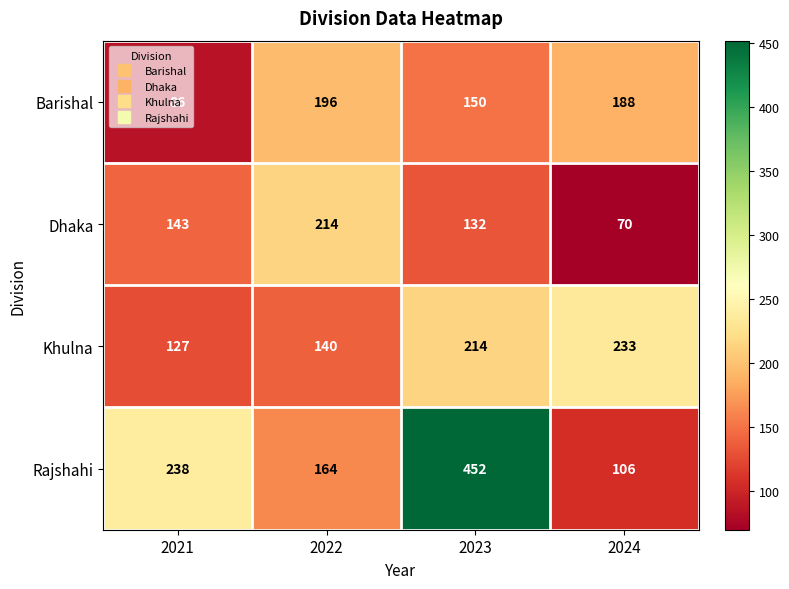

Which label corresponds to the largest value in the chart?

2023